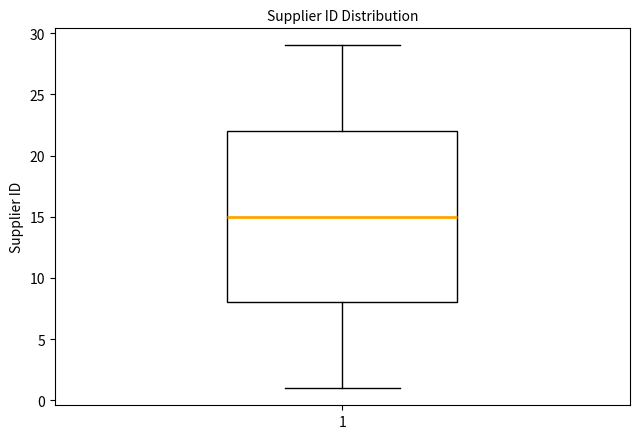

Transcribe this box plot: give where the median line is, the range the box spans, and where the two whiskers end, as read against the y-axis. The values are not printed on the chart, so give them approximately, as read against the axis.

median 15, box 8 to 22, whiskers 1 to 29